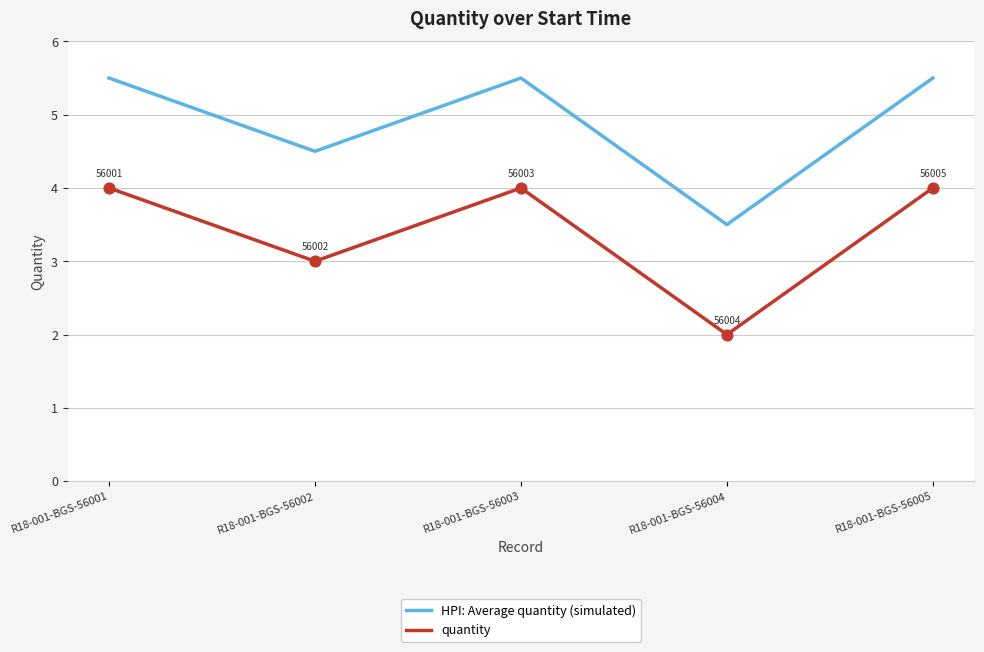

What are all the series names shown in the legend?

HPI: Average quantity (simulated), quantity